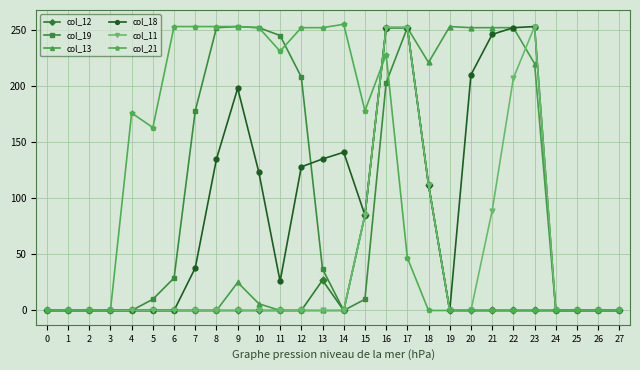

What is the difference between the highest and lowest values at 16?

49